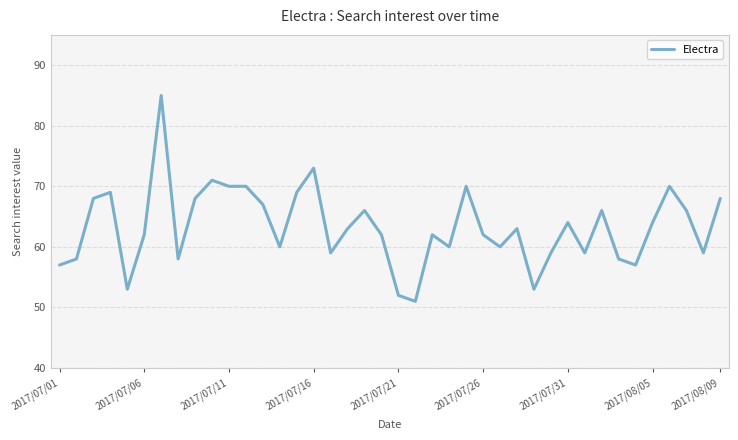

What is the minimum value shown in the chart?

51